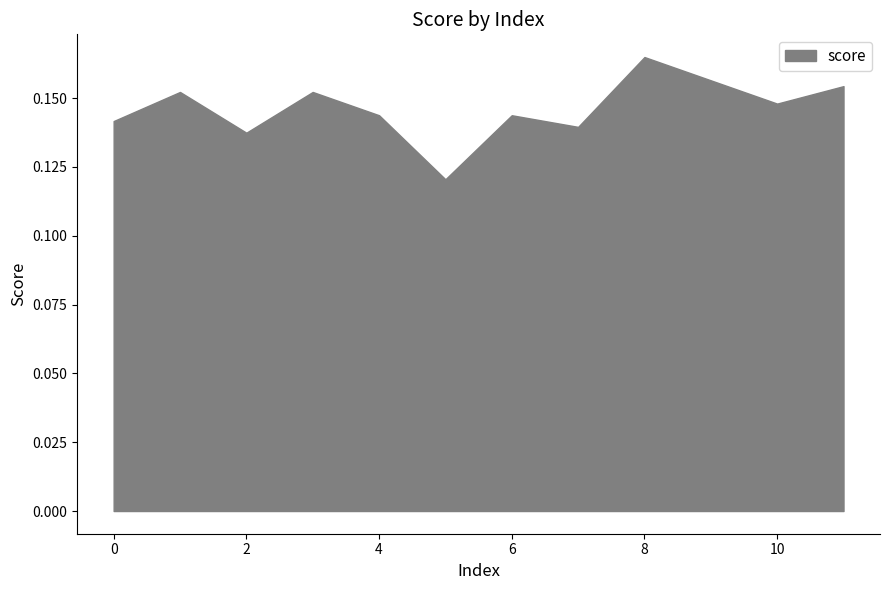

The value at 7 is 0.1. True or false?

True